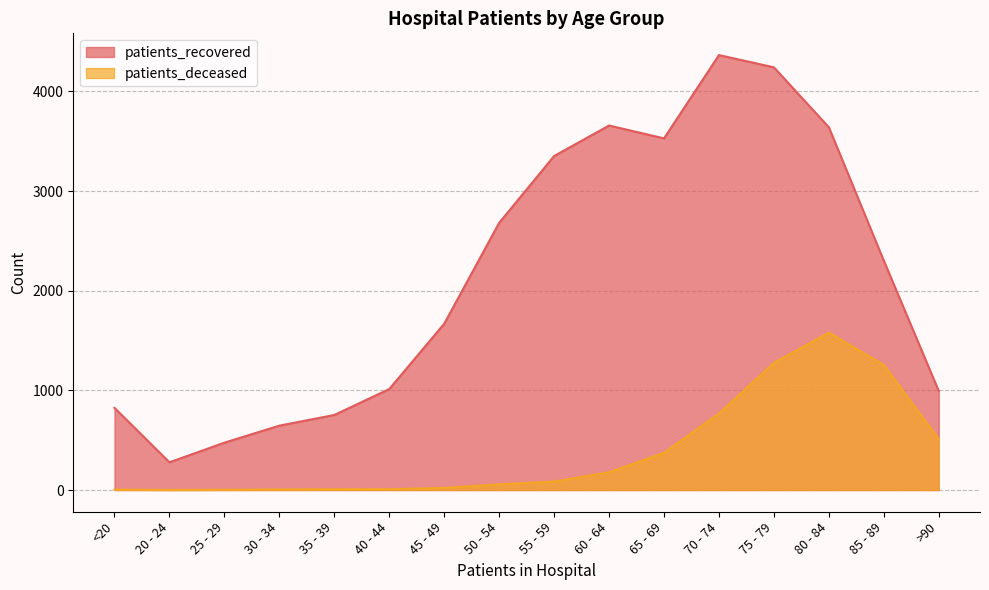

What is the average value of the patients_deceased series?

383